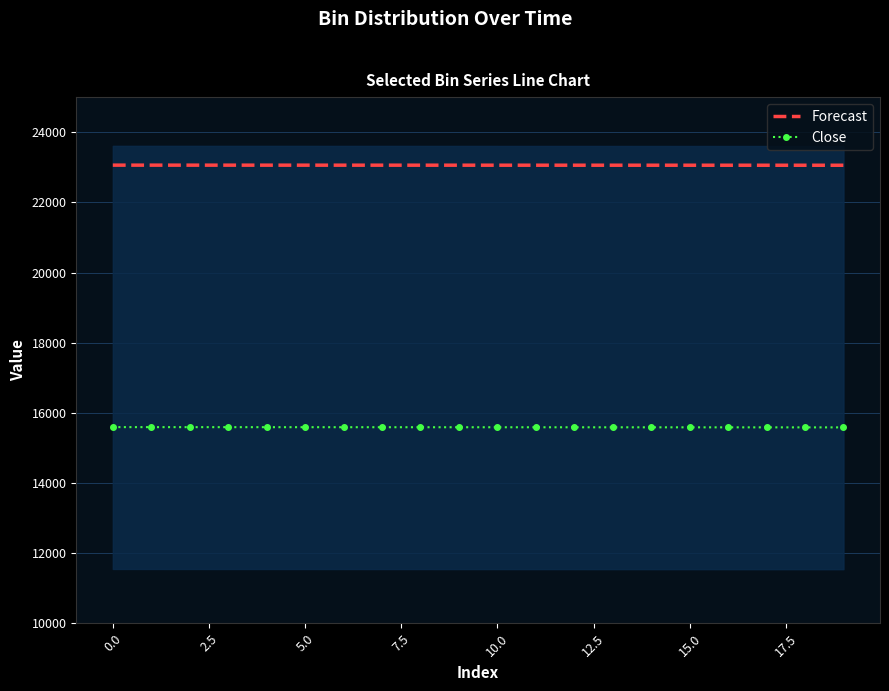

Which series has the largest total across all categories?

Forecast